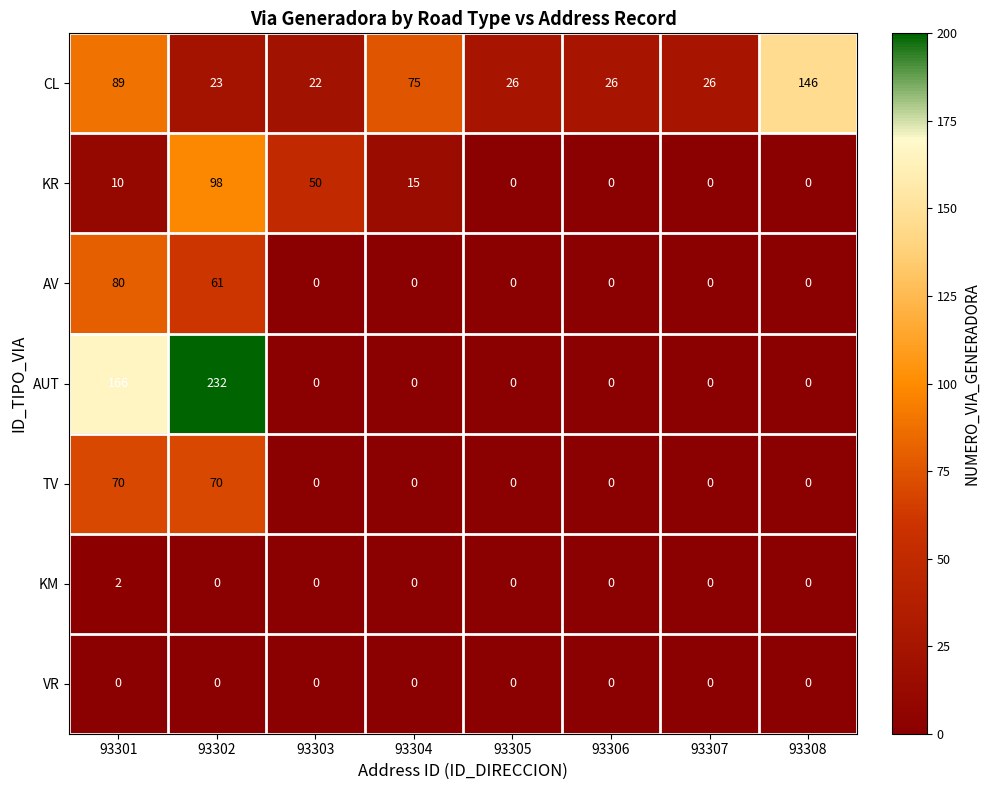

List the series in order of their peak value, lowest first.

VR, KM, TV, AV, KR, CL, AUT